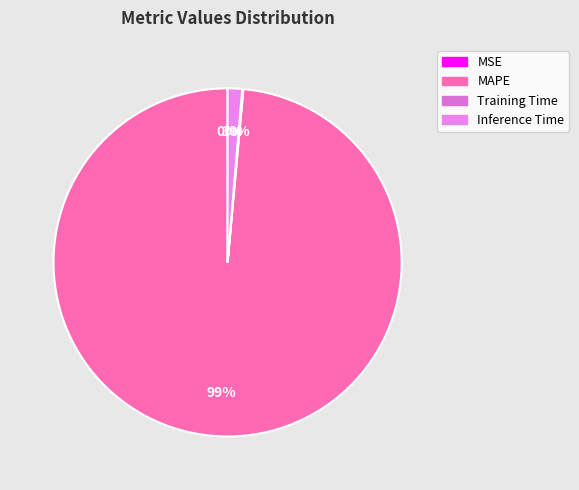

What is the largest slice in the pie chart?

MAPE